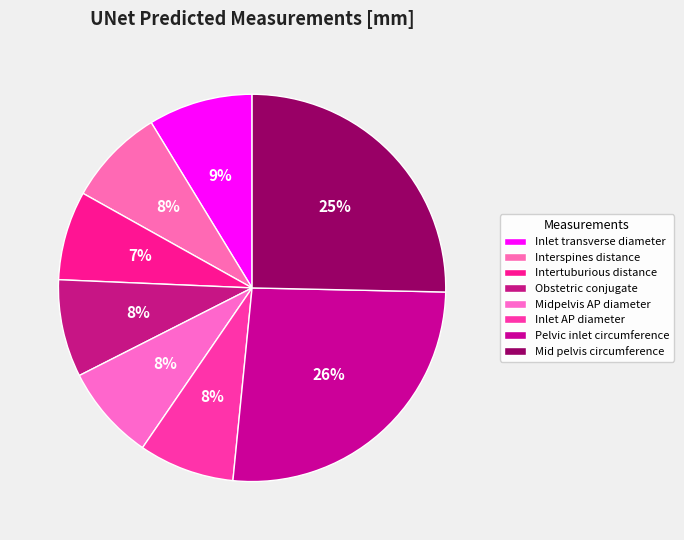

How many segments does this pie chart have?

8